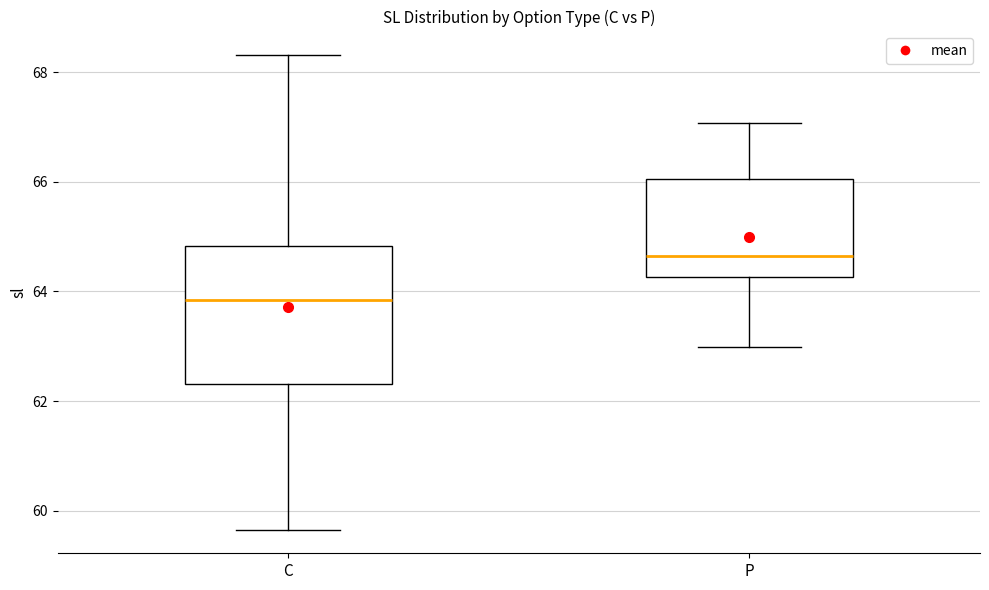

Comparing the boxes themselves (not the whiskers), which one is the tallest?

C